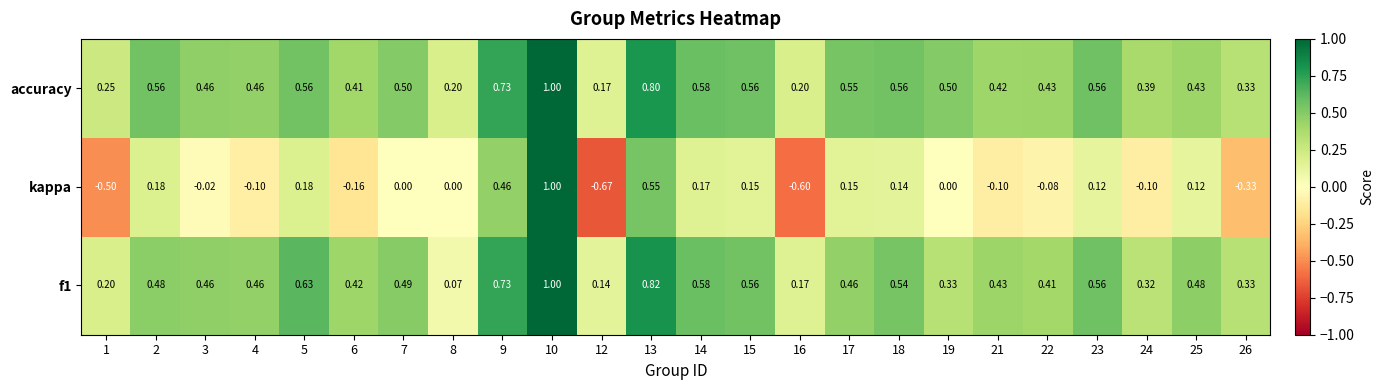

Is the value of kappa at 22 greater than the value of accuracy at 13?

No